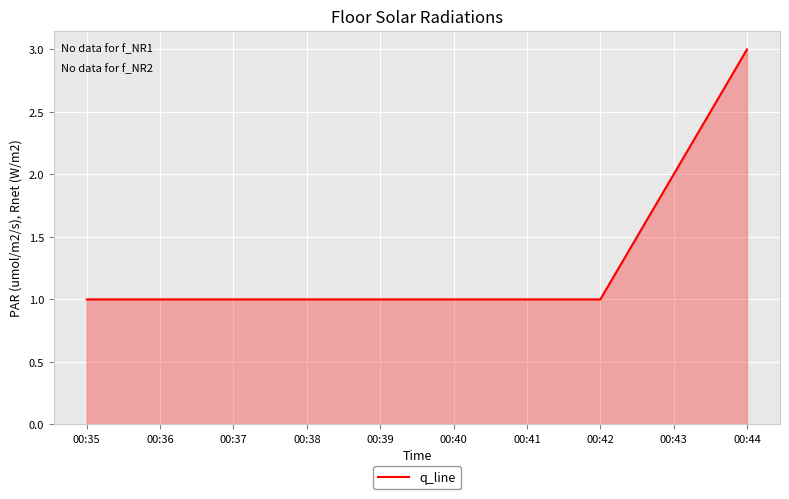

What is the ratio of the value at 00:44 to the value at 00:42?

3.0